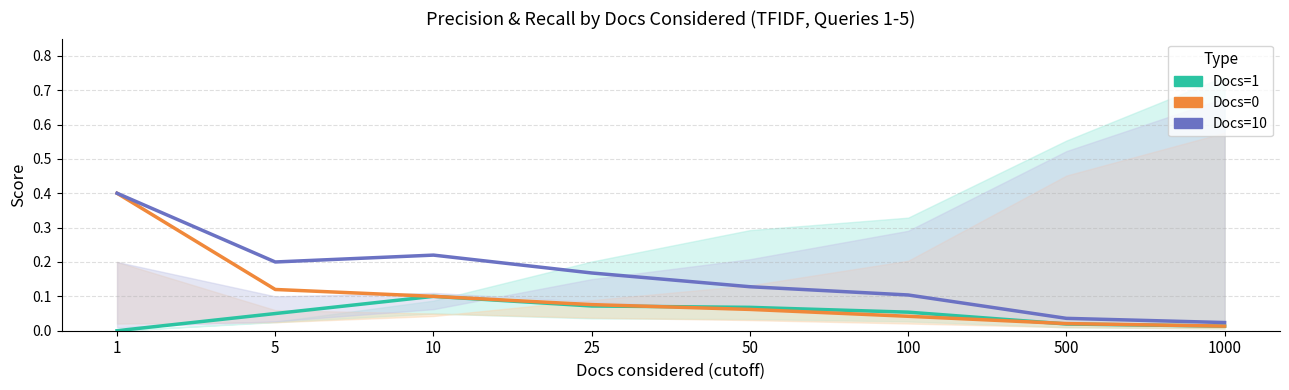

What is the maximum value shown in the chart?

0.4